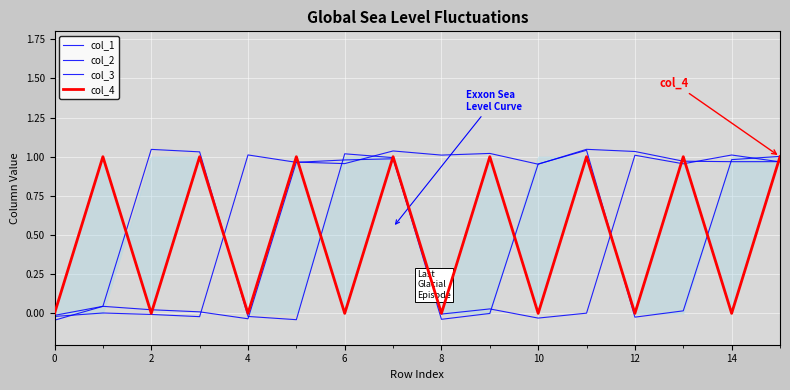

What is the label of the 15th point from the left?

14